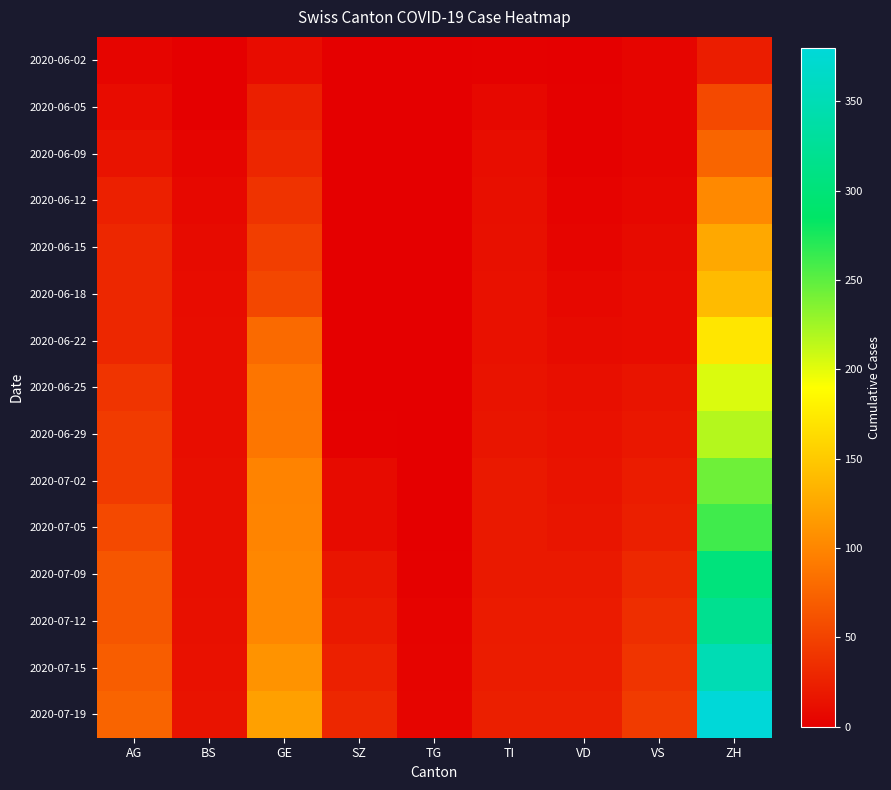

Reading right to left, extract all data points from this chart.

2020-06-02: ZH=23	VS=5	VD=1	TI=2	TG=0	SZ=0	GE=10	BS=0	AG=5
2020-06-05: ZH=55	VS=5	VD=2	TI=7	TG=0	SZ=0	GE=24	BS=1	AG=10
2020-06-09: ZH=76	VS=5	VD=2	TI=11	TG=0	SZ=0	GE=29	BS=5	AG=15
2020-06-12: ZH=103	VS=6	VD=3	TI=12	TG=0	SZ=0	GE=39	BS=7	AG=25
2020-06-15: ZH=126	VS=9	VD=5	TI=13	TG=0	SZ=0	GE=47	BS=9	AG=30
2020-06-18: ZH=140	VS=10	VD=7	TI=14	TG=1	SZ=0	GE=54	BS=10	AG=30
2020-06-22: ZH=172	VS=10	VD=9	TI=14	TG=1	SZ=1	GE=80	BS=11	AG=30
2020-06-25: ZH=204	VS=16	VD=12	TI=15	TG=1	SZ=1	GE=88	BS=11	AG=40
2020-06-29: ZH=218	VS=18	VD=14	TI=17	TG=1	SZ=2	GE=89	BS=11	AG=45
2020-07-02: ZH=244	VS=22	VD=15	TI=20	TG=1	SZ=9	GE=98	BS=12	AG=45
2020-07-05: ZH=261	VS=24	VD=17	TI=20	TG=1	SZ=9	GE=99	BS=12	AG=55
2020-07-09: ZH=303	VS=31	VD=20	TI=20	TG=2	SZ=17	GE=101	BS=12	AG=65
2020-07-12: ZH=320	VS=35	VD=21	TI=21	TG=3	SZ=20	GE=101	BS=13	AG=65
2020-07-15: ZH=350	VS=40	VD=22	TI=22	TG=4	SZ=25	GE=110	BS=14	AG=70
2020-07-19: ZH=380	VS=45	VD=24	TI=24	TG=5	SZ=30	GE=120	BS=15	AG=75